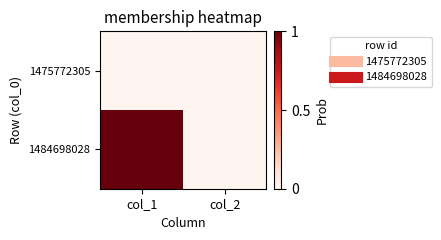

Reading left to right, list all the values displayed in this chart.

1475772305: col_1=0	col_2=0
1484698028: col_1=1	col_2=0